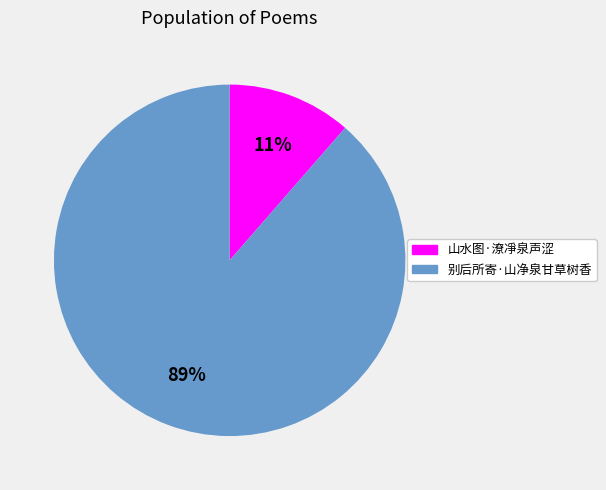

To the nearest percent, what is the combined percentage of 别后所寄·山净泉甘草树香 and 山水图·潦凈泉声涩?

100%